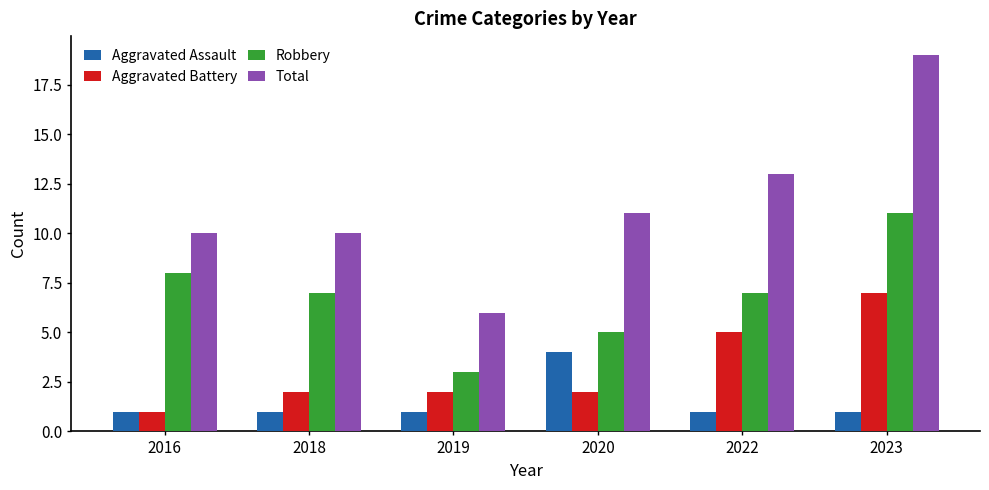

Is it true that Aggravated Assault equals 1 at 2020?

False